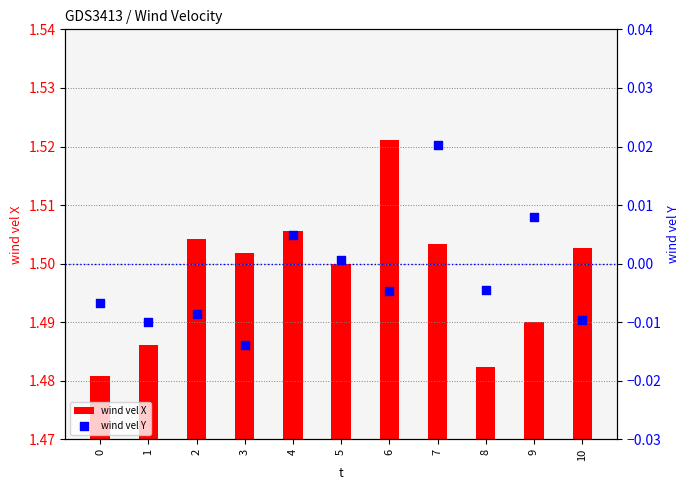

Which series contains the lowest Y value?

wind vel Y